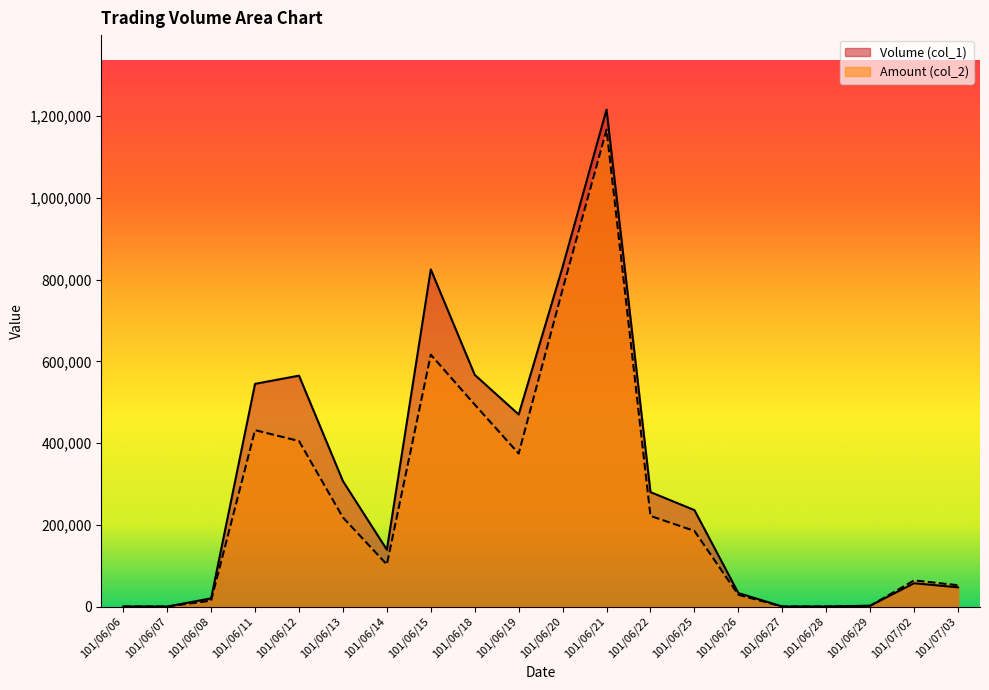

Where is the first local maximum for Volume (col_1)?

101/06/12